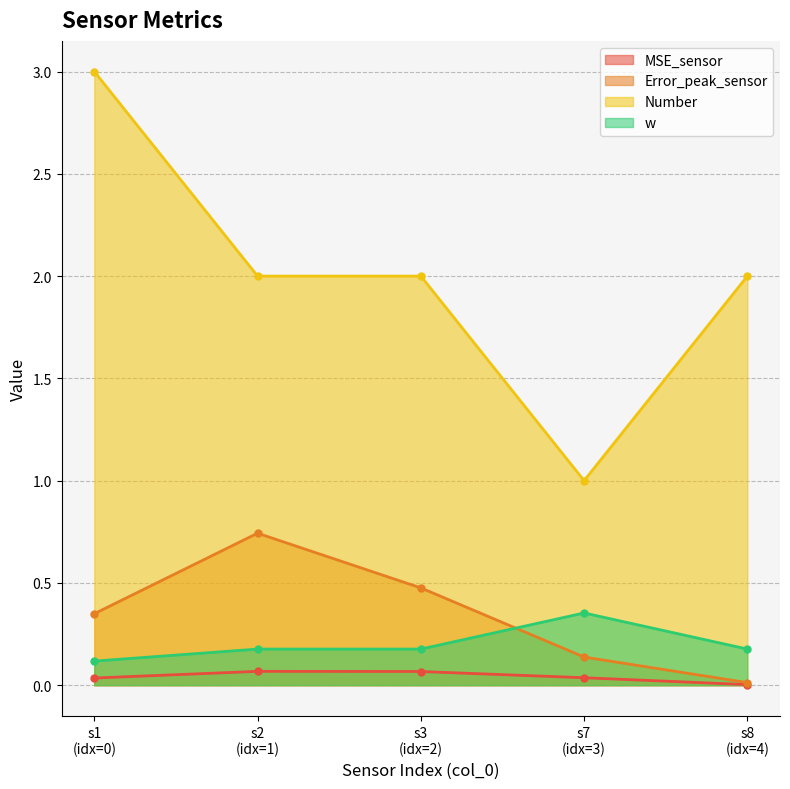

Does the chart have visible grid lines?

Yes